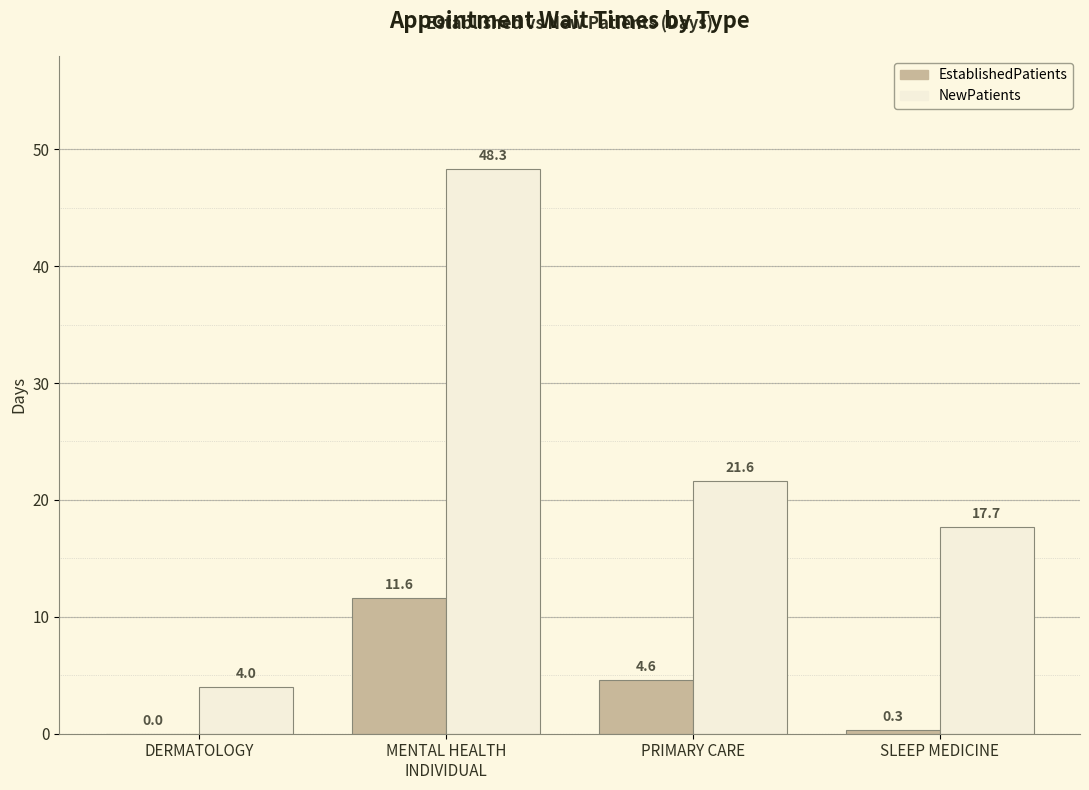

Reading left to right, transcribe all the data shown in this chart.

EstablishedPatients: 0.0	11.6	4.6	0.3
NewPatients: 4.0	48.3	21.6	17.7